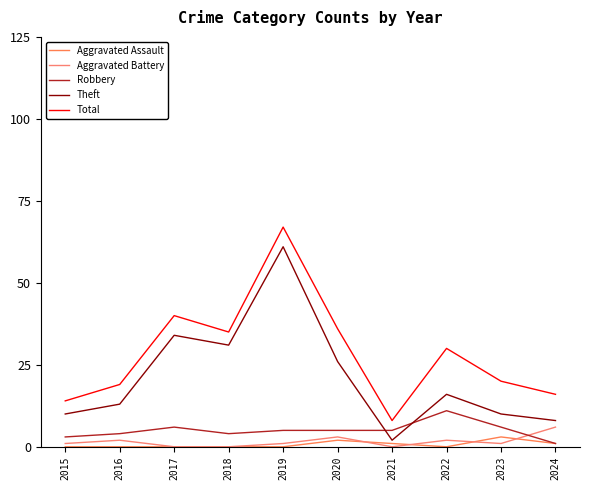

What are all the series names shown in the legend?

Aggravated Assault, Aggravated Battery, Robbery, Theft, Total